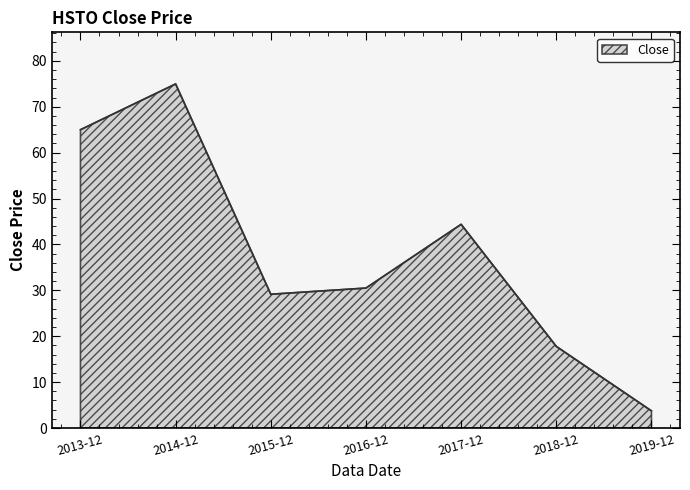

Reading left to right, list all the values displayed in this chart.

2013-12=65.0	2014-12=75.0	2015-12=29.1	2016-12=30.5	2017-12=44.4	2018-12=17.8	2019-12=3.7